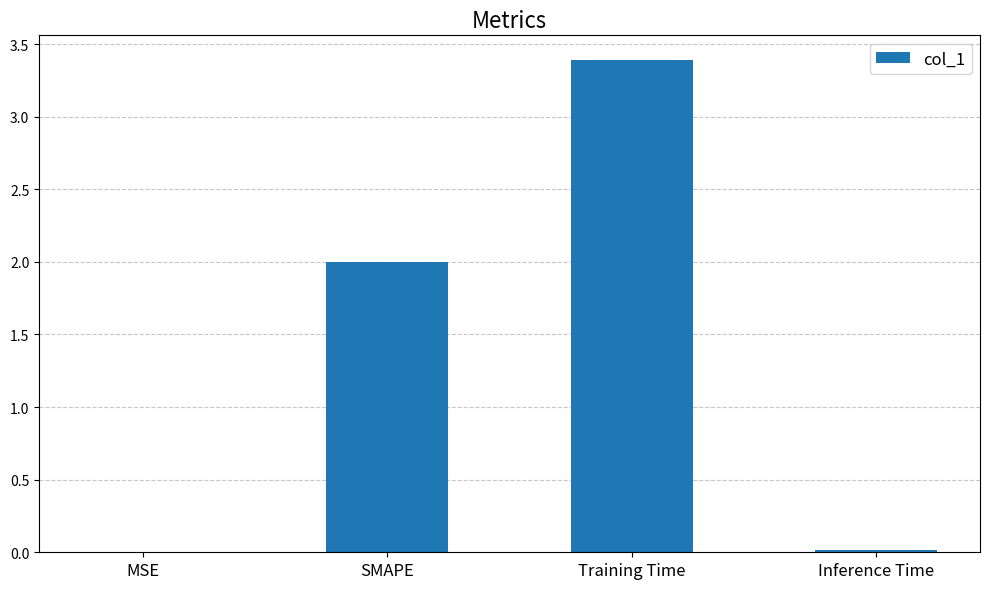

Which category has the highest value across all series?

Training Time